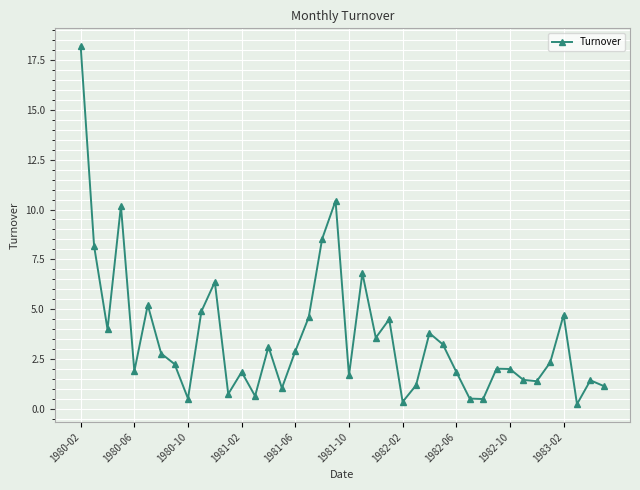

What is the average value?

3.6